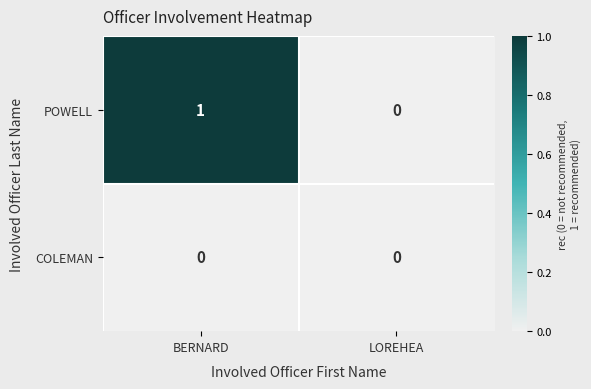

At which label is POWELL closest to 0?

LOREHEA